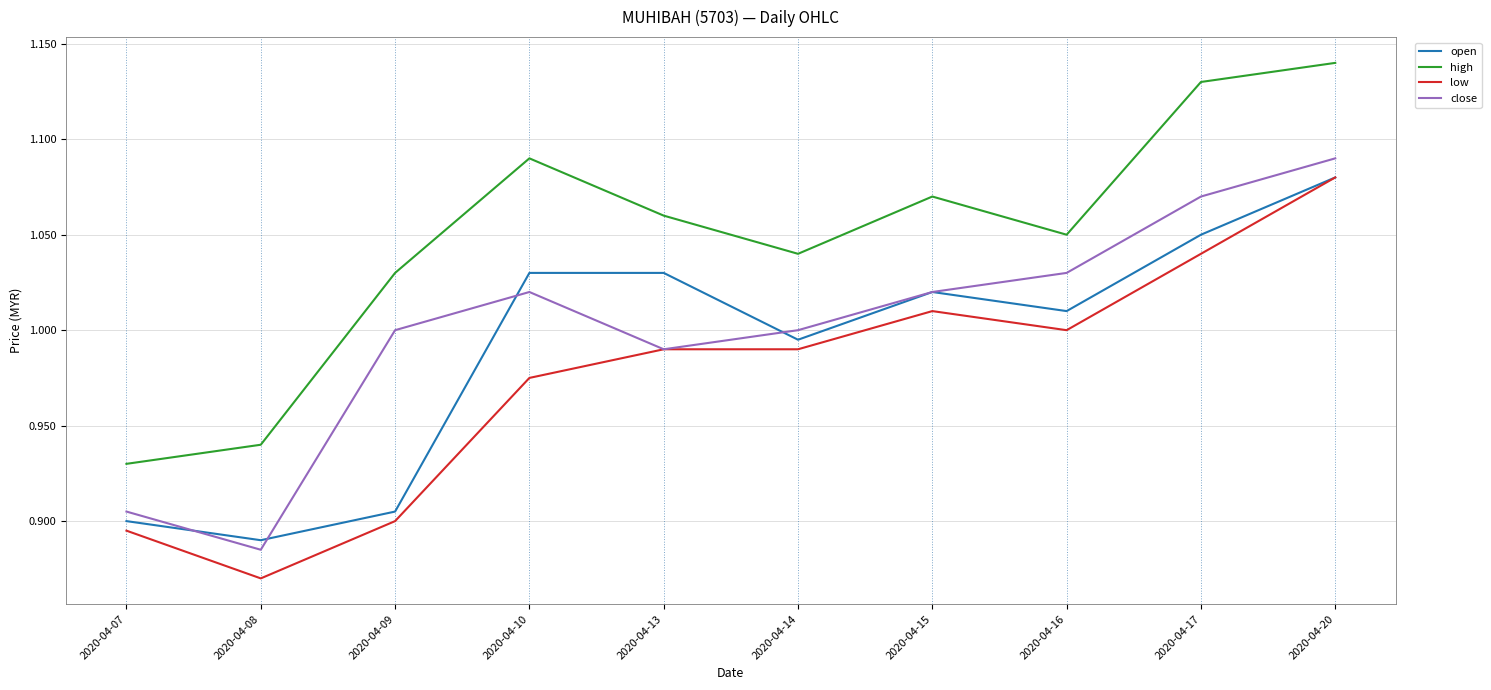

The low series shows 1.4 at 2020-04-14. True or false?

False